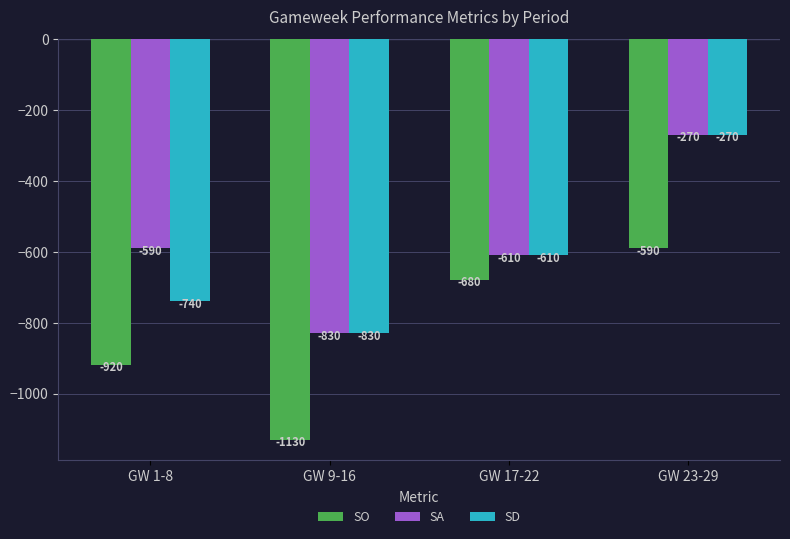

Which category has the highest value across all series?

GW 23-29